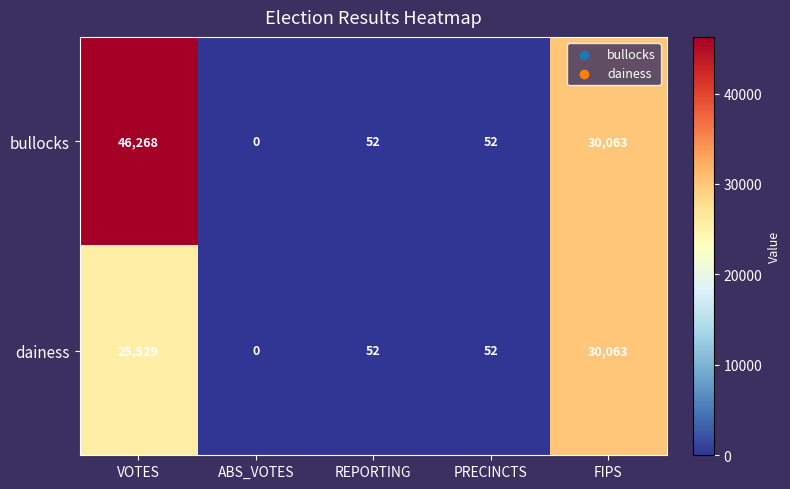

List the series in order of their peak value, lowest first.

dainess, bullocks